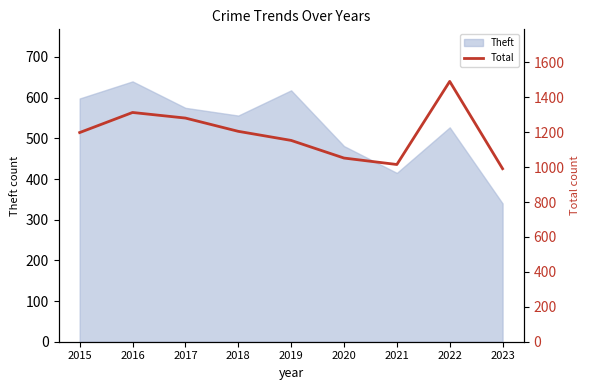

At which label is Theft closest to 490?

2020